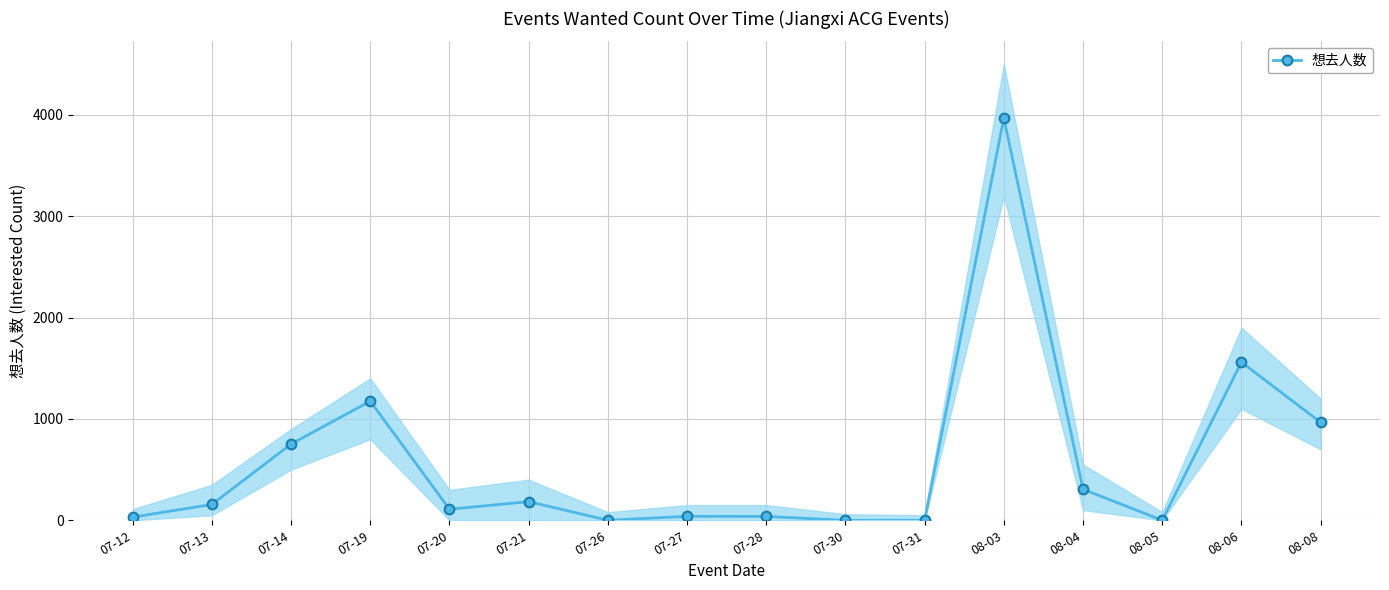

How many positive values are there?

12